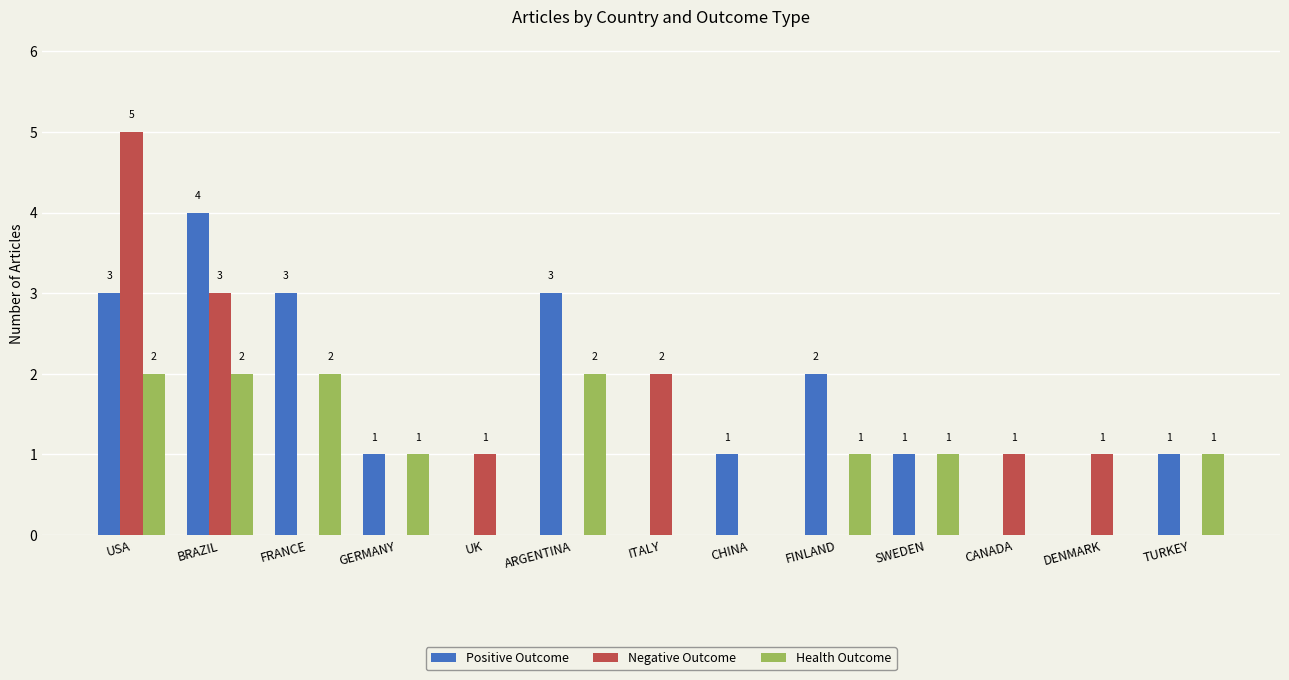

The value of Health Outcome at CHINA is 1. True or false?

False